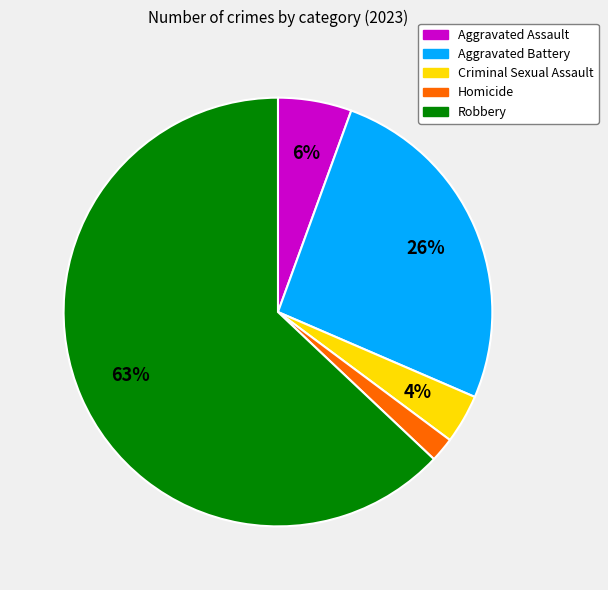

Count the number of slices in the pie.

5